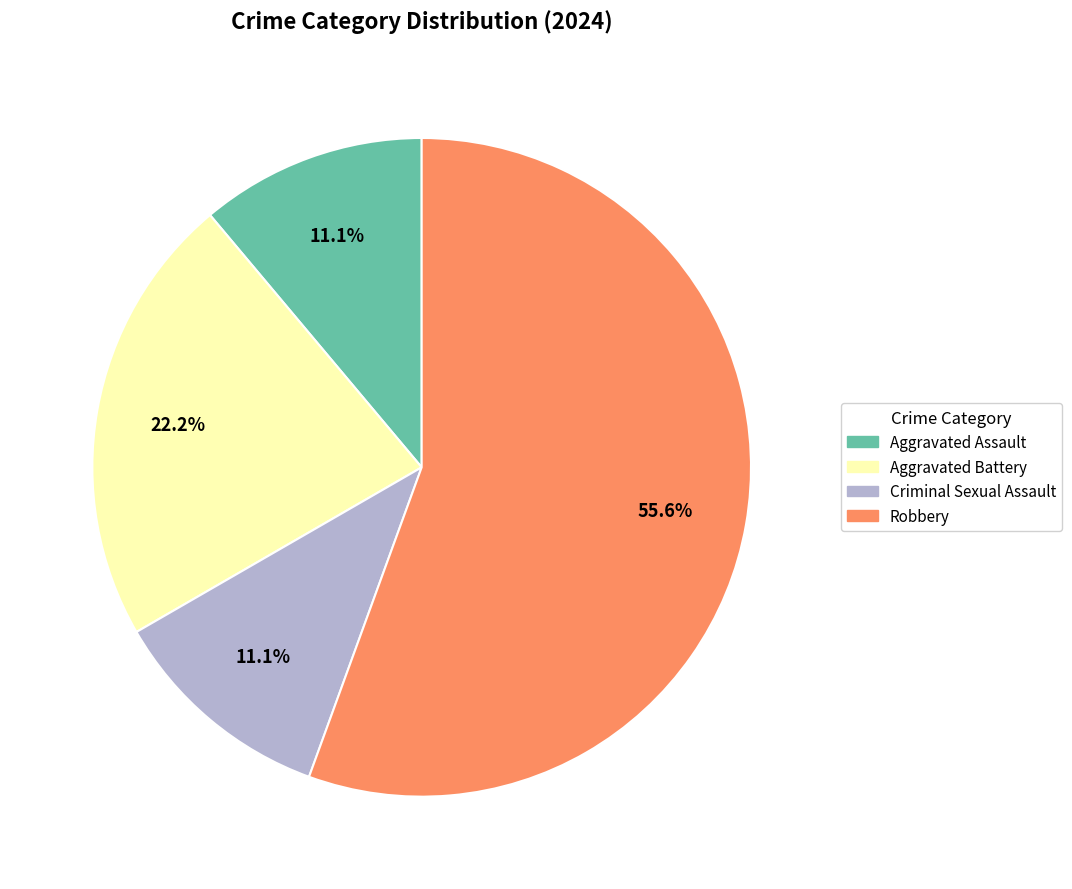

Which slice represents more than half of the pie?

Robbery